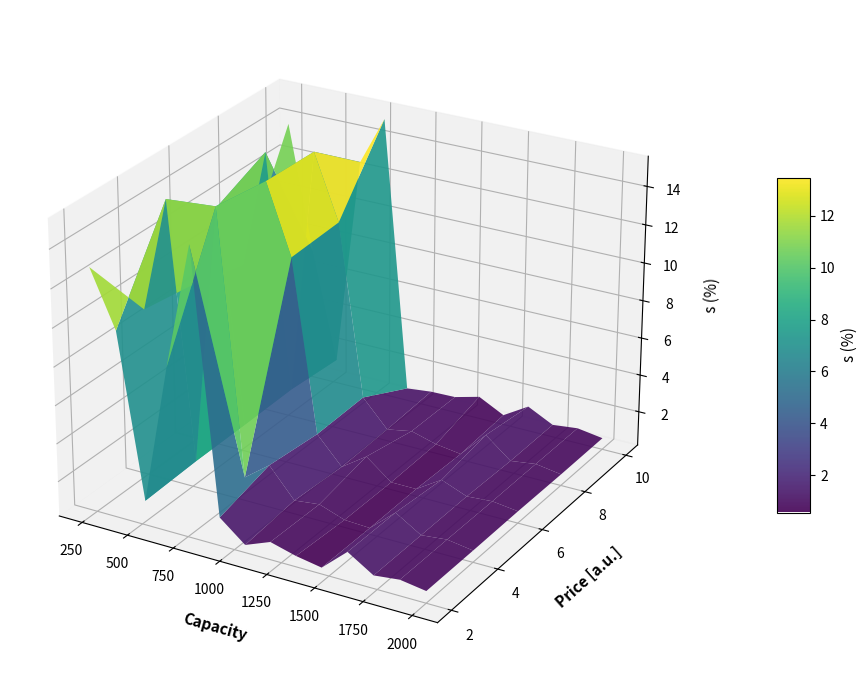

Reading left to right, list all the values displayed in this chart.

row0: 12.9	10.0	1.5	8.8	15.2	1.7	0.6	1.1	0.7	0.5	1.7	0.9	1.0	0.8
row1: 9.0	15.0	1.6	15.2	1.4	2.4	0.9	1.0	0.6	0.5	1.7	0.9	1.0	0.8
row2: 8.6	12.9	1.6	14.8	11.2	2.1	0.7	1.6	0.6	0.6	1.4	0.9	1.0	0.8
row3: 7.9	14.2	1.7	14.8	11.3	2.2	0.8	1.0	0.7	0.5	1.9	0.8	1.0	0.8
row4: 13.9	7.2	1.5	12.6	15.2	0.8	1.0	1.0	1.4	0.7	1.5	0.8	1.0	0.8